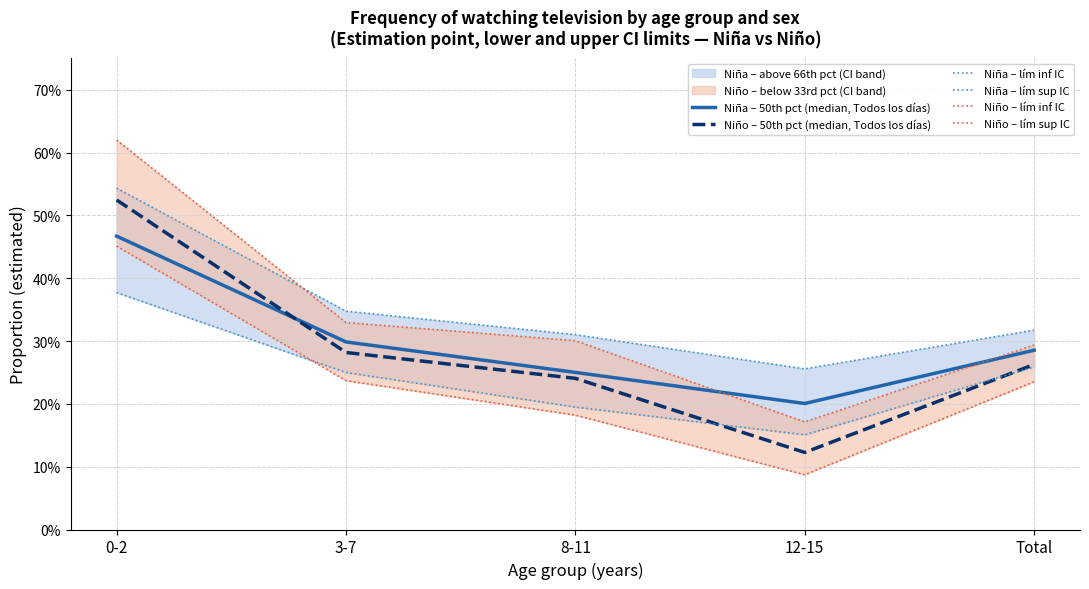

Between 0-2 and 3-7, which series saw the biggest shift?

Niño – lím sup IC